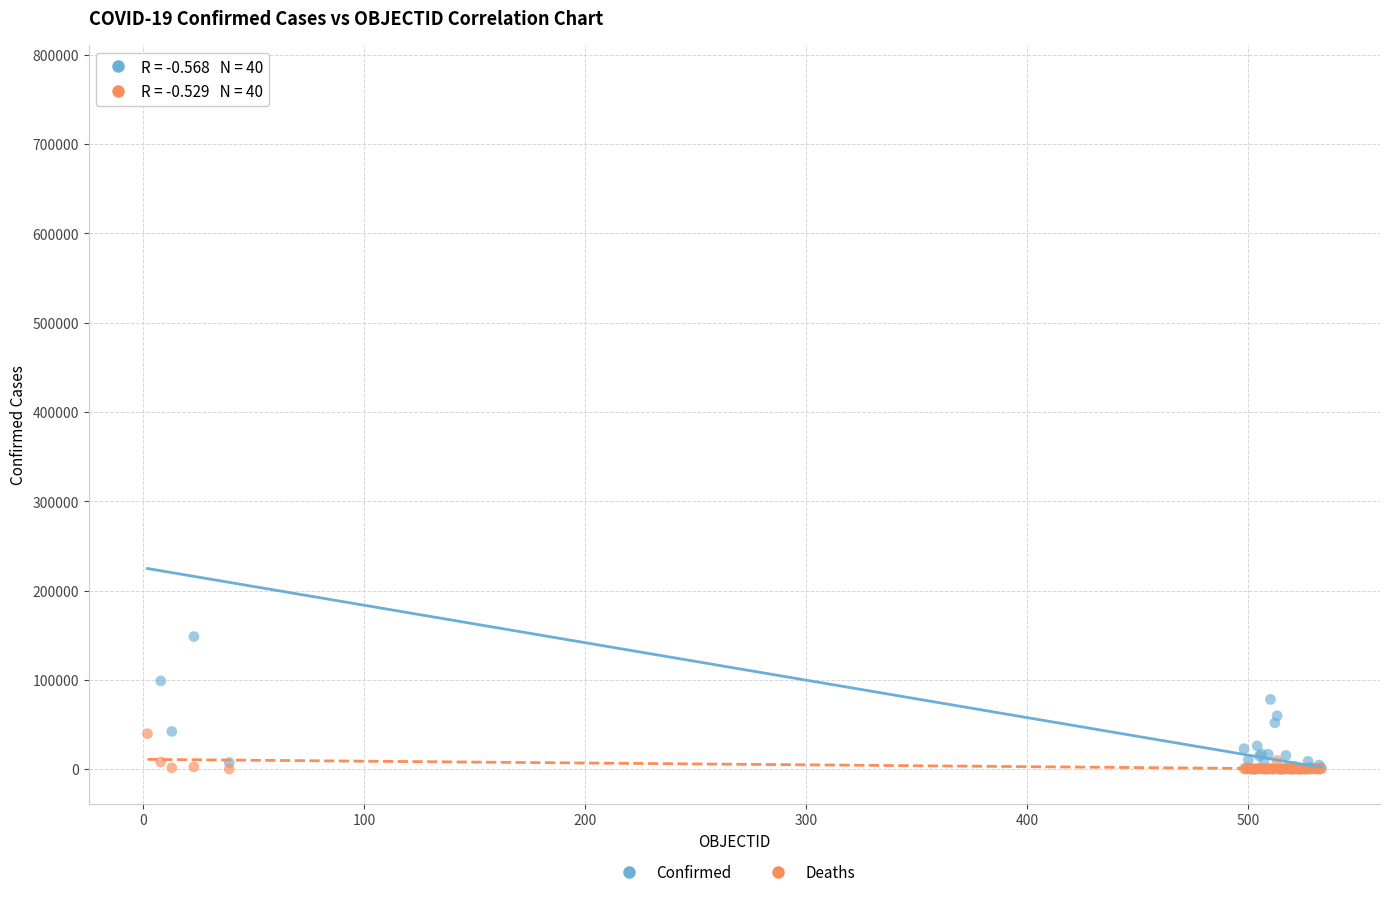

In the Confirmed series, what Y value is closest to 386218?

148456